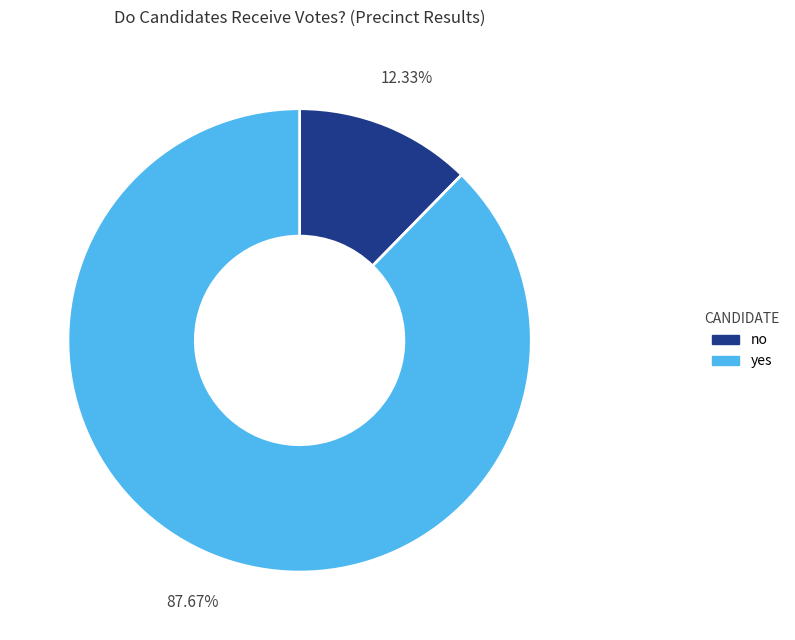

To the nearest percent, what percentage of the pie is yes?

88%